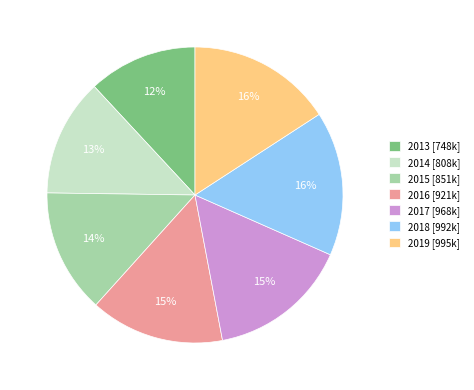

Combined, do 2019 [995k] and 2014 [808k] account for over 50%?

No